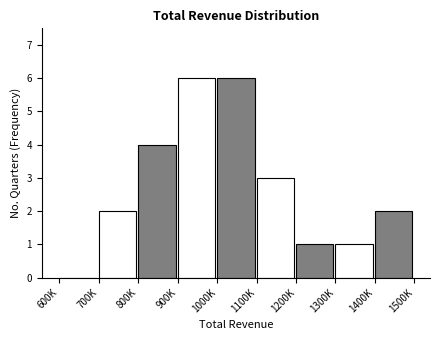

Reading left to right, transcribe all the data shown in this chart.

600K=0	700K=2	800K=4	900K=6	1000K=6	1100K=3	1200K=1	1300K=1	1400K=2